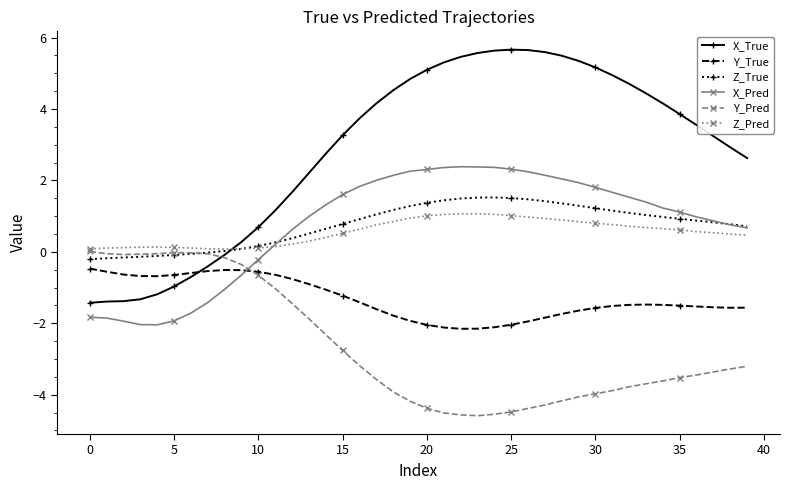

How many lines are shown in the chart?

6